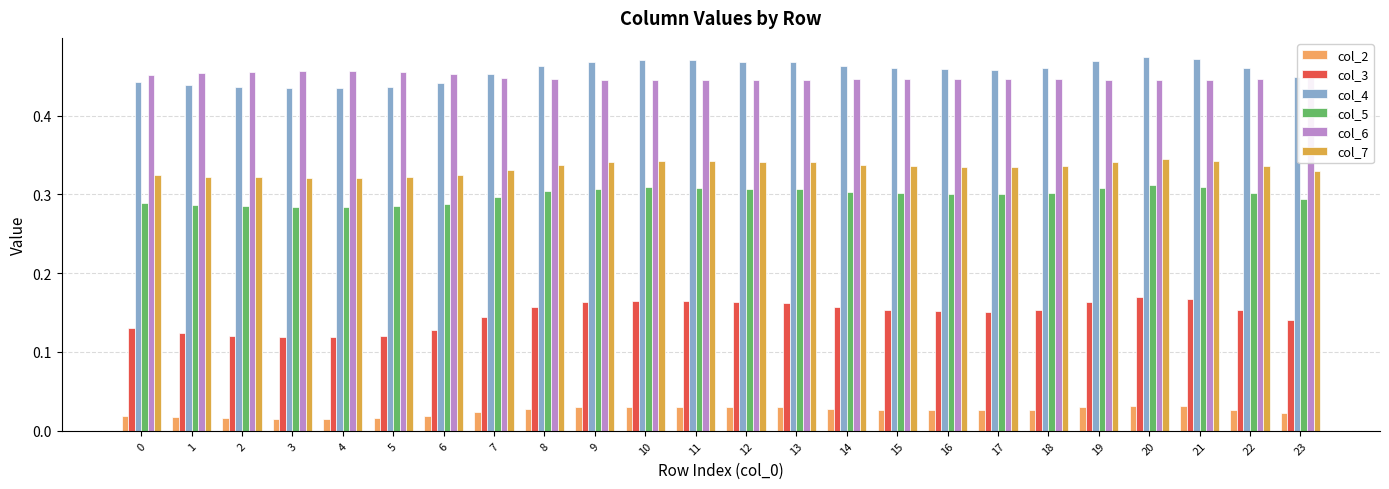

Rank the categories by col_3 value from lowest to highest.

4, 3, 5, 2, 1, 6, 0, 23, 7, 17, 16, 15, 22, 18, 14, 8, 13, 9, 12, 19, 11, 10, 21, 20